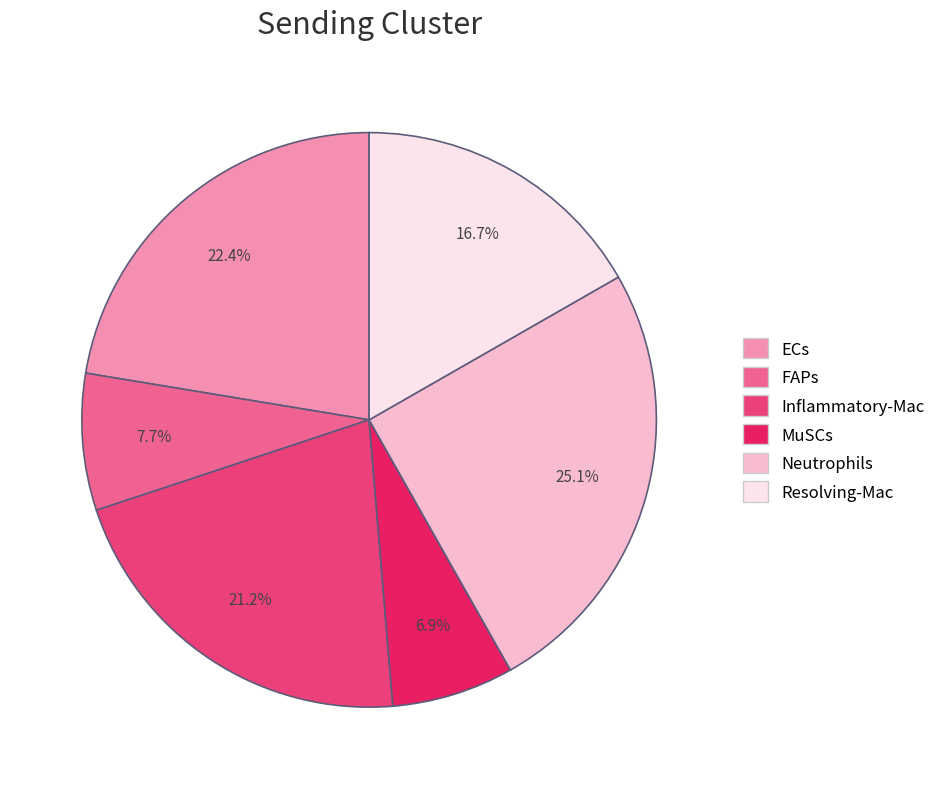

To the nearest percent, what is the difference between the largest and smallest slice percentages?

18%